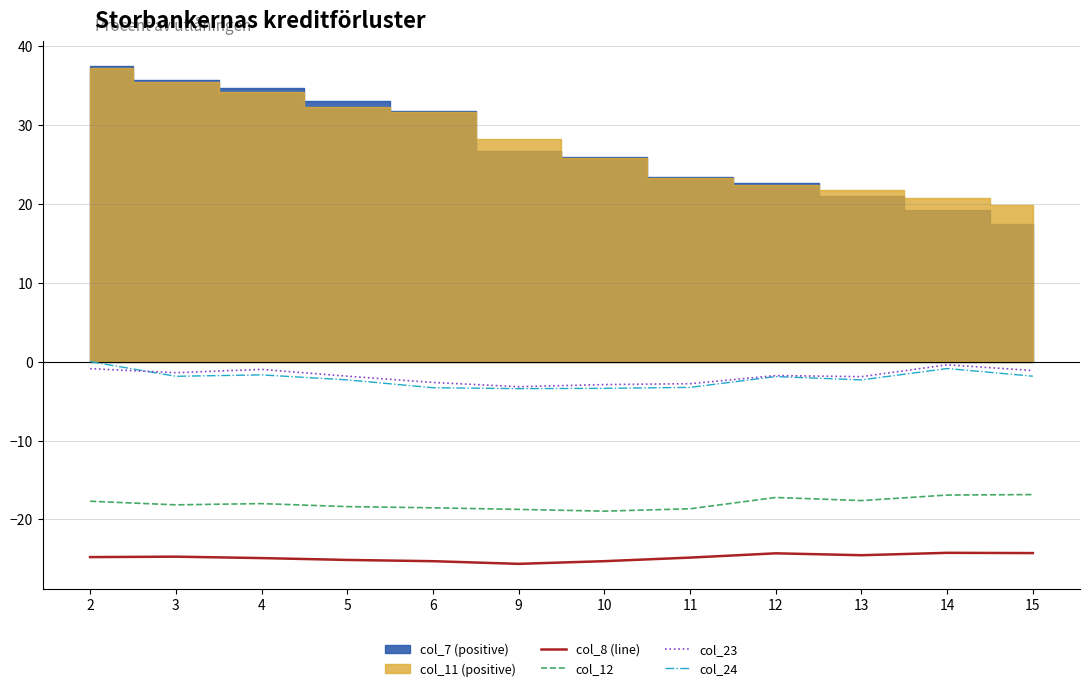

Where is col_8 (line) nearest to the value -24?

14